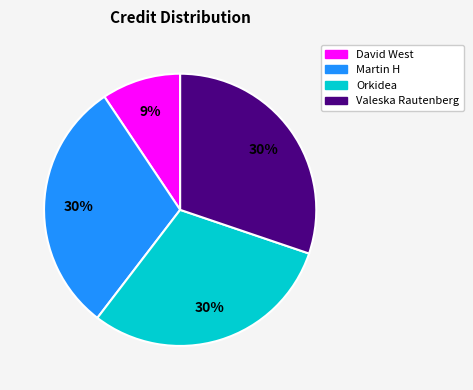

Count the number of slices in the pie.

4